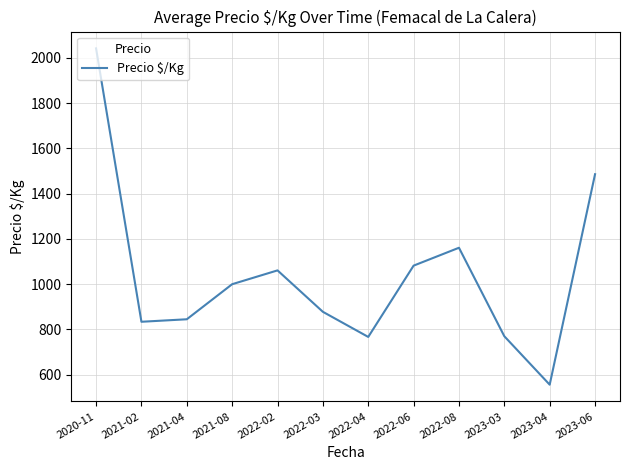

Is it true that the value at 2023-03 is 770?

True